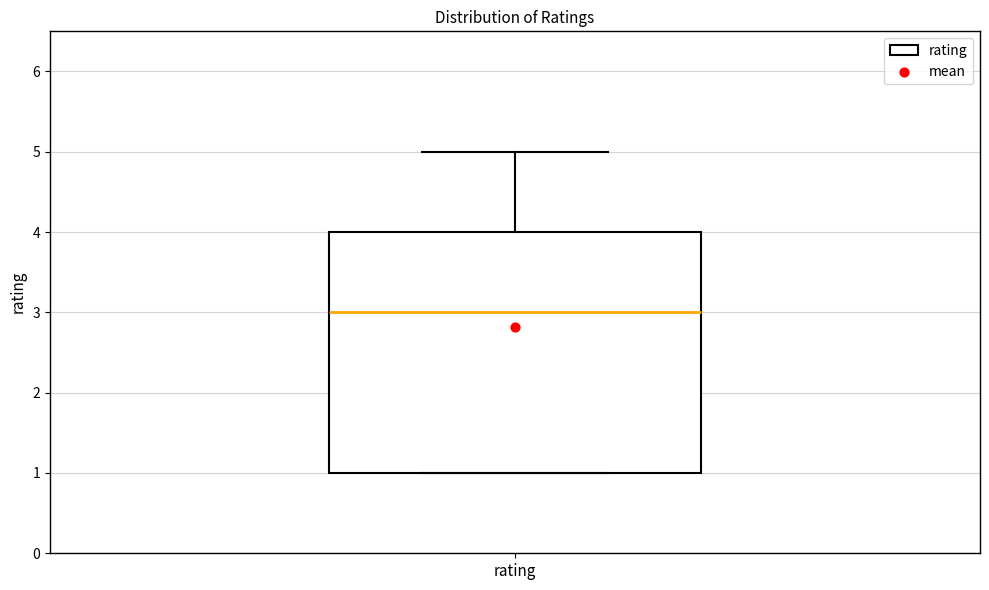

Transcribe this box plot: give where the median line is, the range the box spans, and where the two whiskers end, as read against the y-axis. The values are not printed on the chart, so give them approximately, as read against the axis.

median 3, box 1 to 4, whiskers 1 to 5